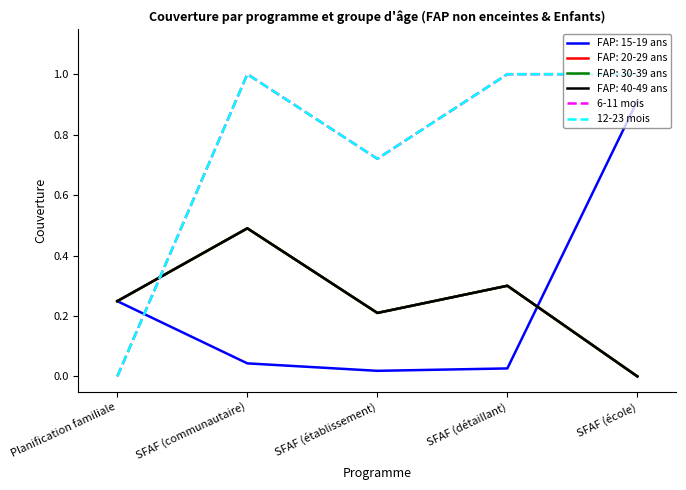

True or false: 12-23 mois and 6-11 mois intersect in this chart.

False